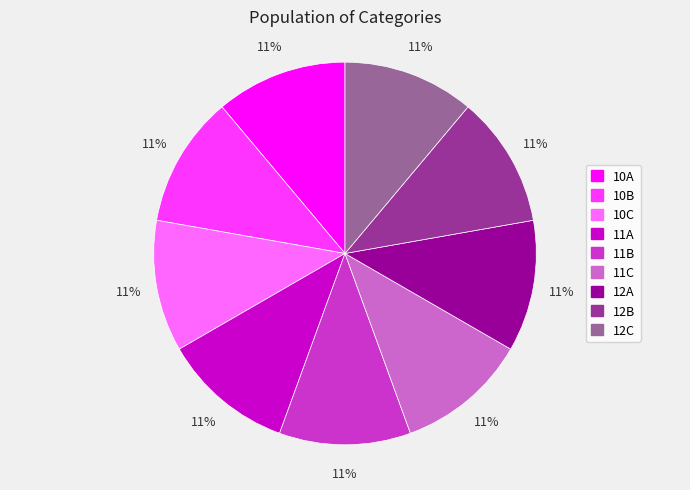

Is there any slice that represents more than half of the pie?

No